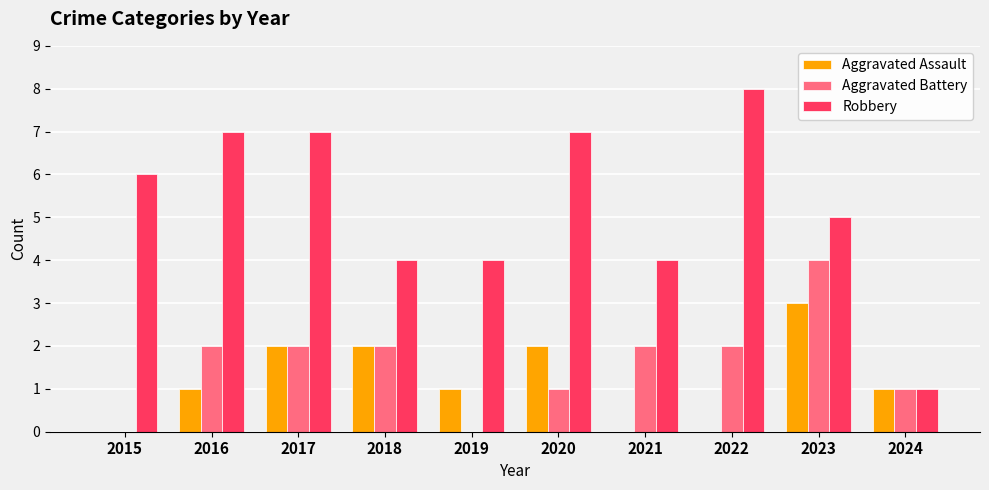

Is the value of Aggravated Battery at 2024 greater than the value of Robbery at 2022?

No